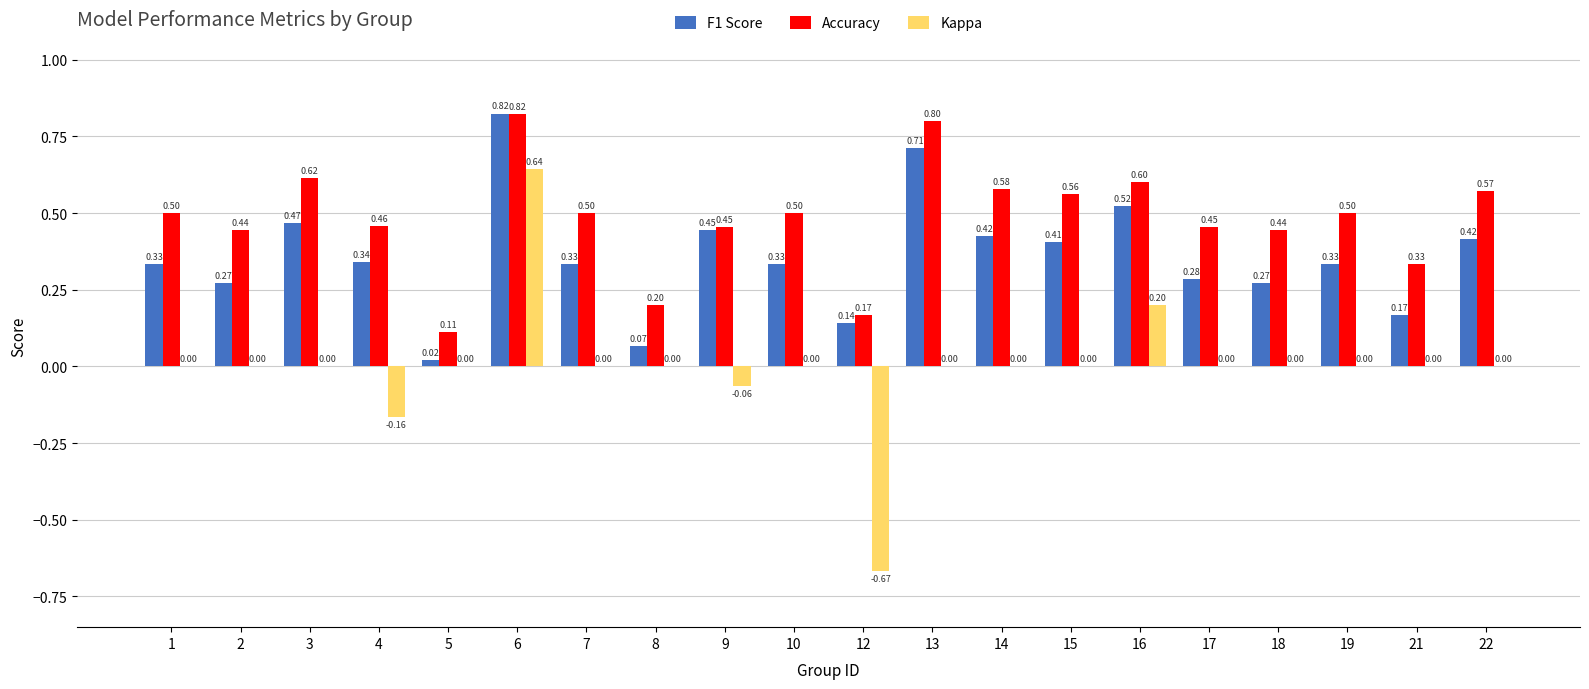

The value of Accuracy at 13 is 0.8. True or false?

True